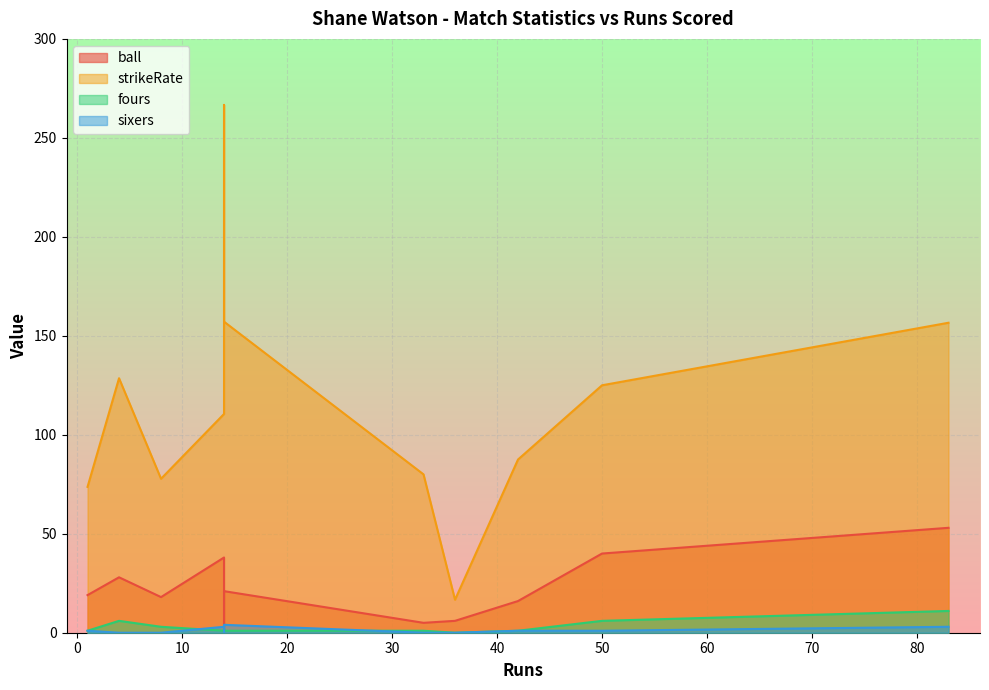

True or false: strikeRate has more than 2 points higher than both neighbors.

False